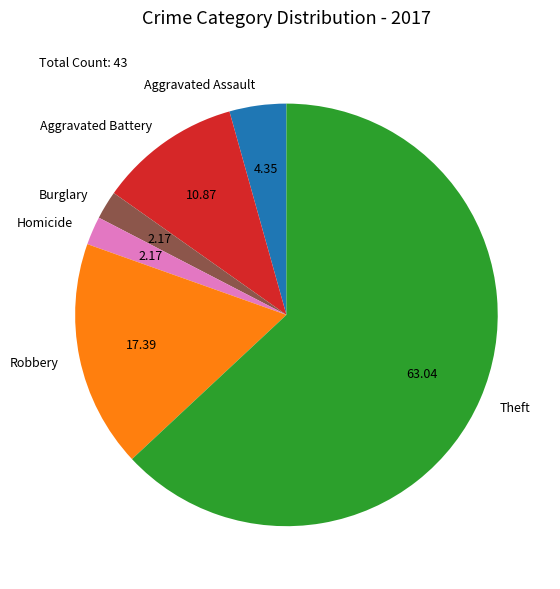

Is the sum of Aggravated Battery and Burglary greater than half?

No